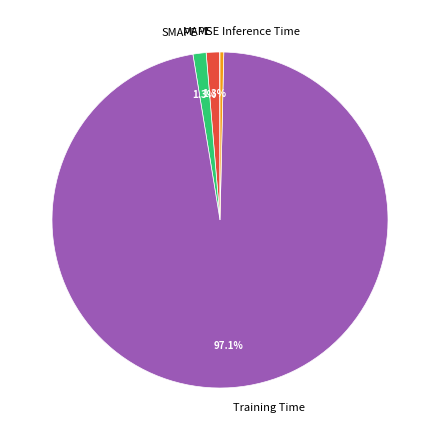

To the nearest percent, what is the combined percentage of SMAPE and Training Time?

98%